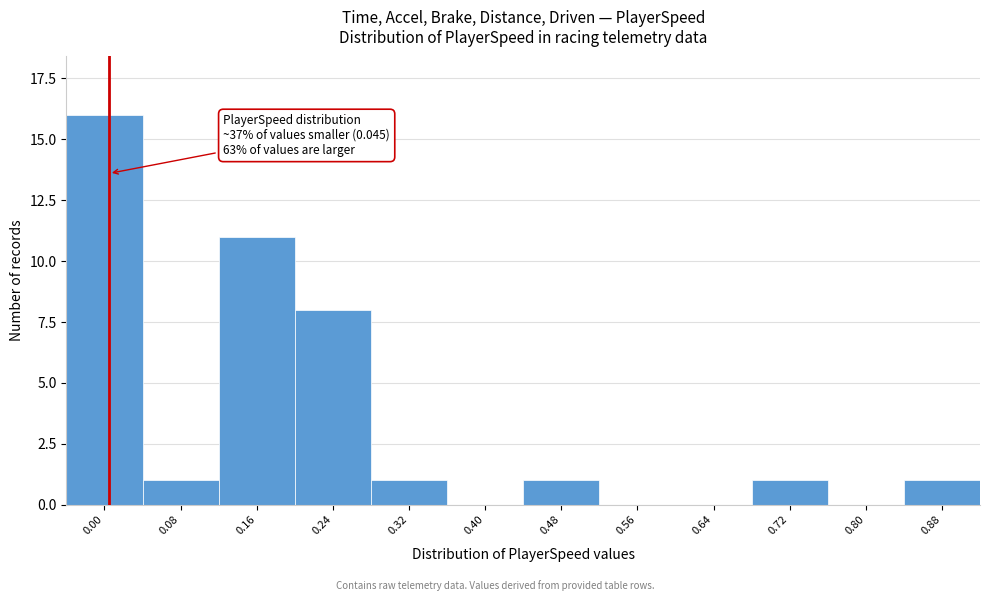

Reading left to right, list all the values displayed in this chart.

0.00=16	0.08=1	0.16=11	0.24=8	0.32=1	0.40=0	0.48=1	0.56=0	0.64=0	0.72=1	0.80=0	0.88=1